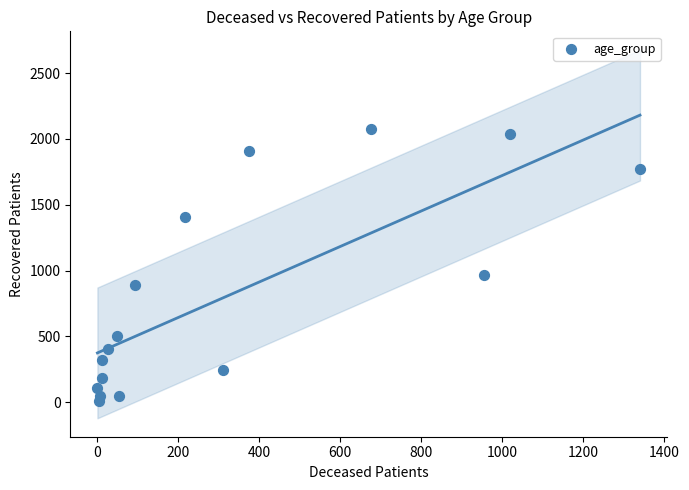

What Y value in the scatter plot is closest to 1041?

965